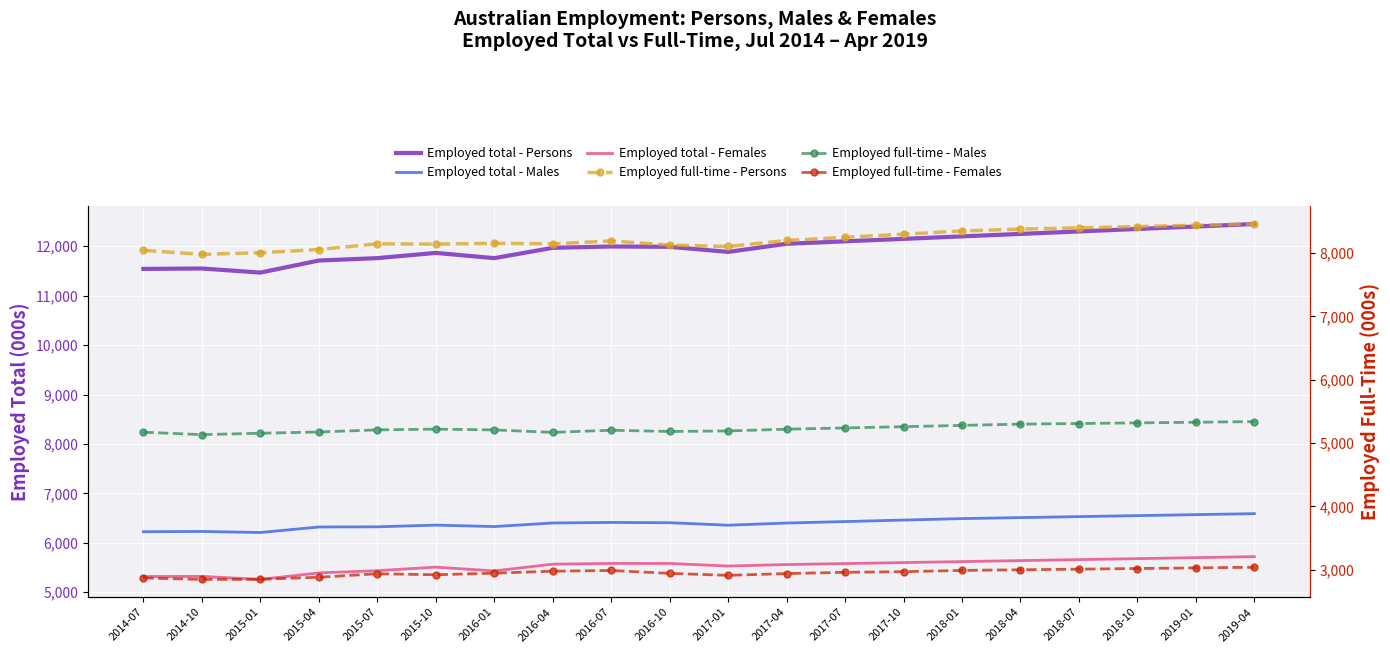

Which series has the largest total across all categories?

Employed total - Persons